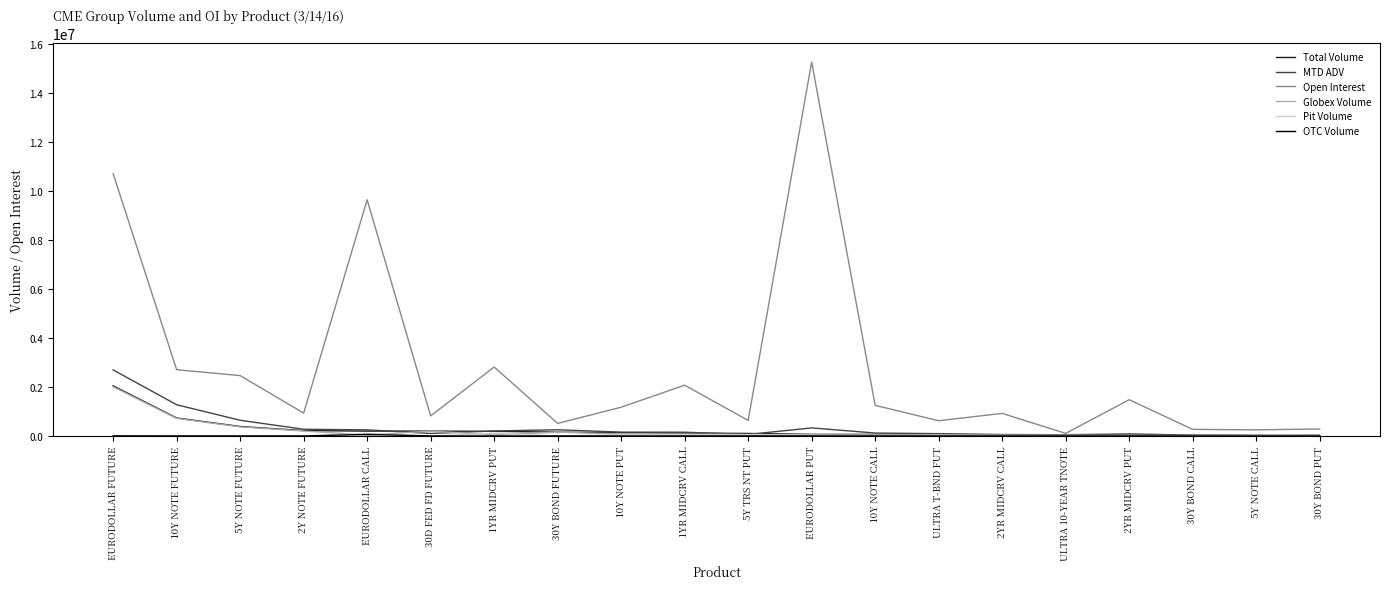

The value of Open Interest at 10Y NOTE PUT is 1172416.0. True or false?

True